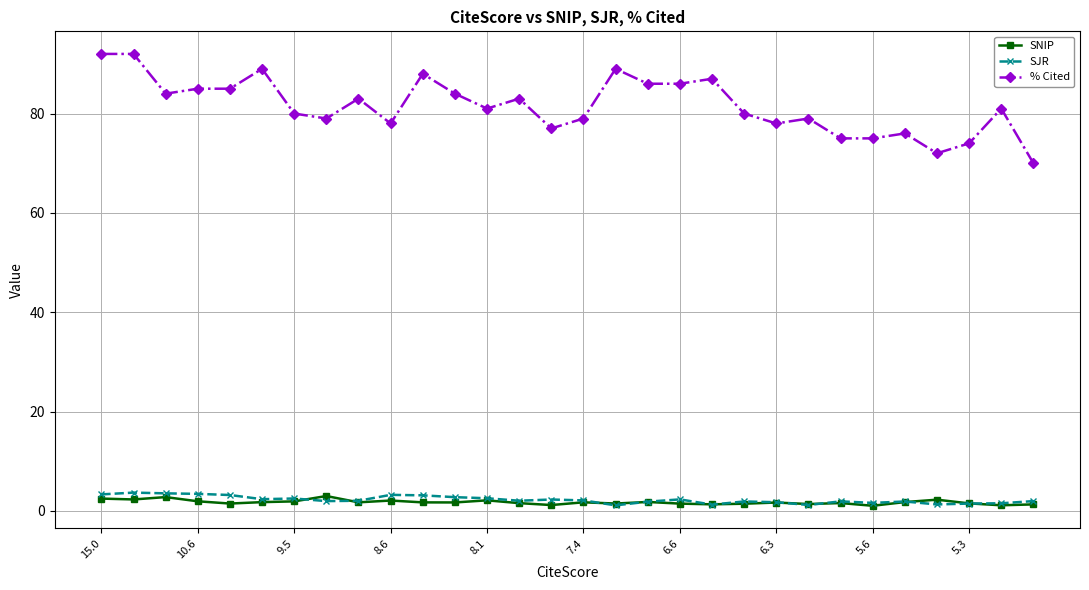

What is the maximum value shown in the chart?

92.0